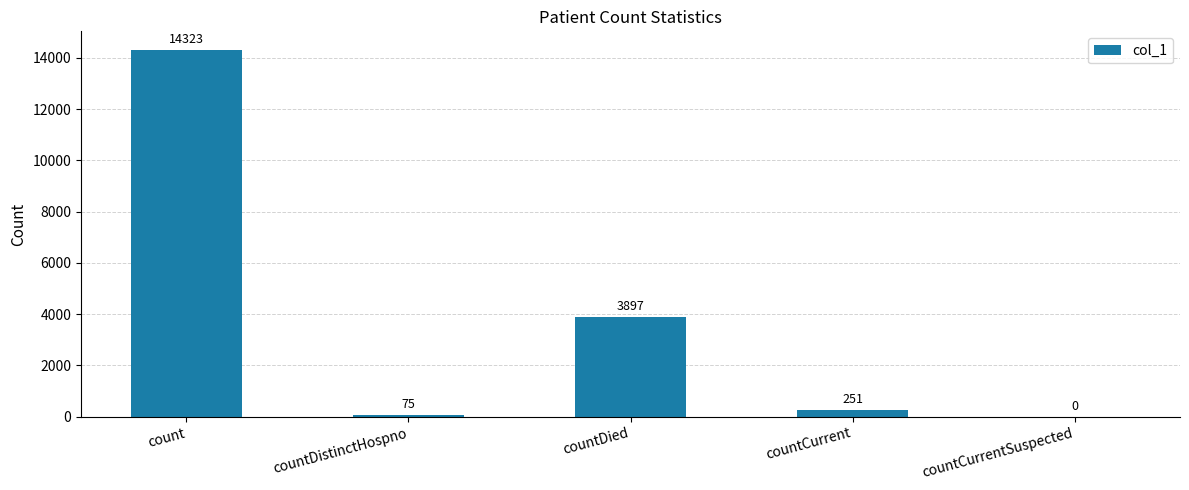

Where is the data nearest to the value 7161?

countDied